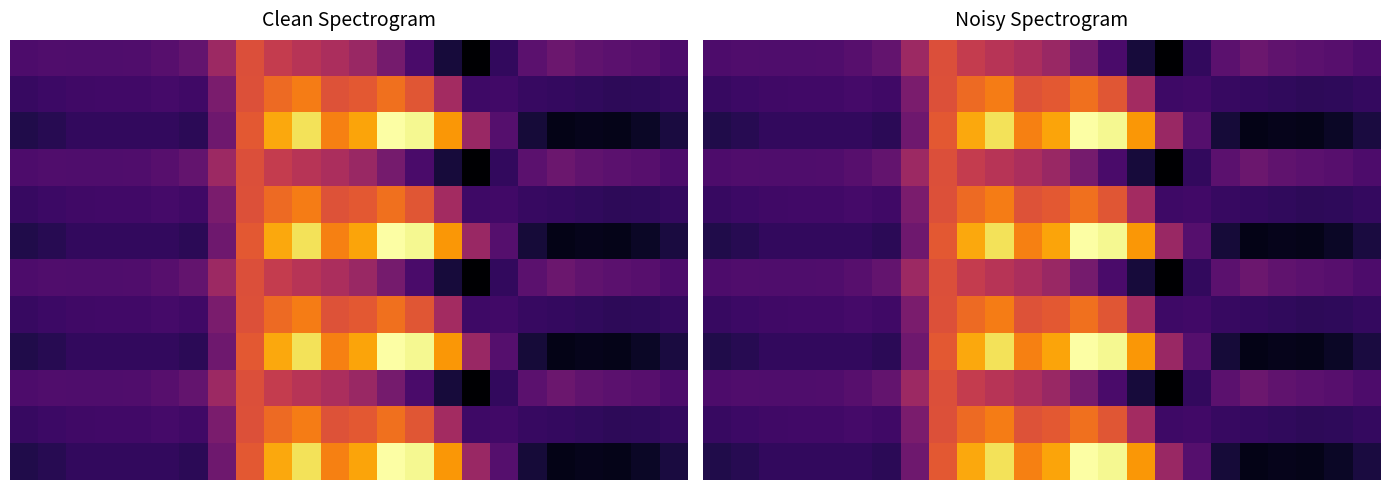

Which series has the largest total across all categories?

2